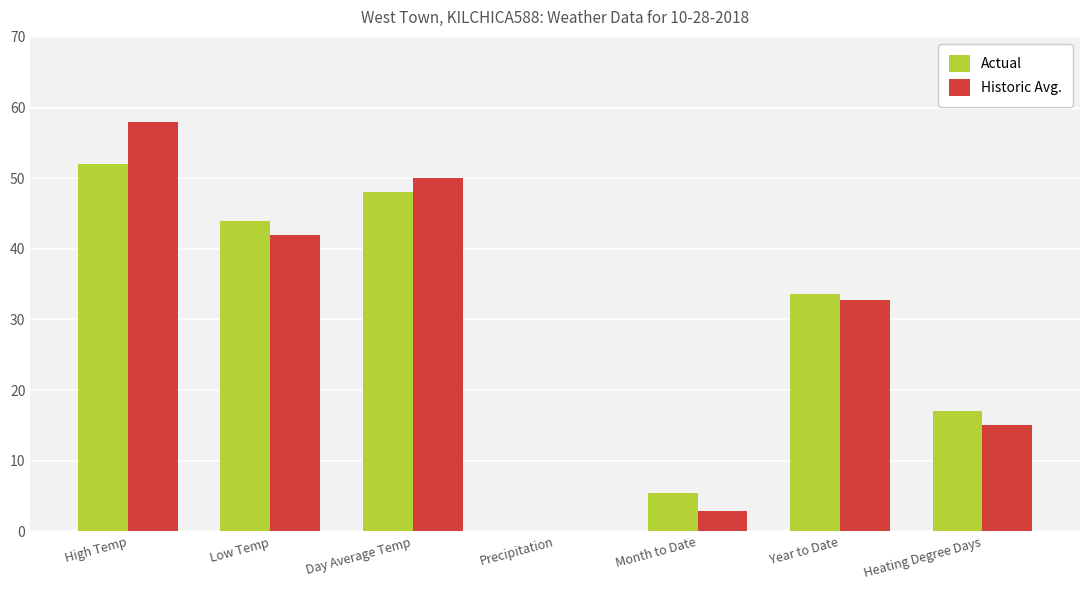

What is the sum of all Historic Avg. values?

200.8